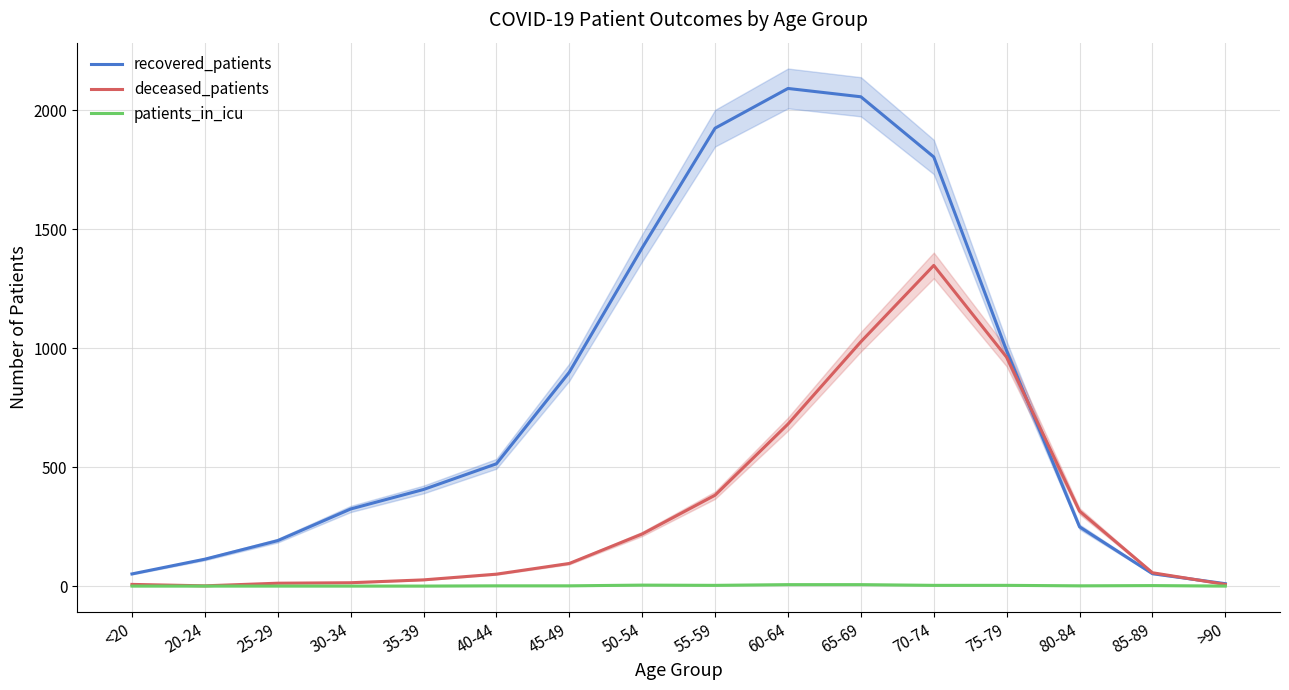

What is the spread (max minus min) of values at 60-64?

2086